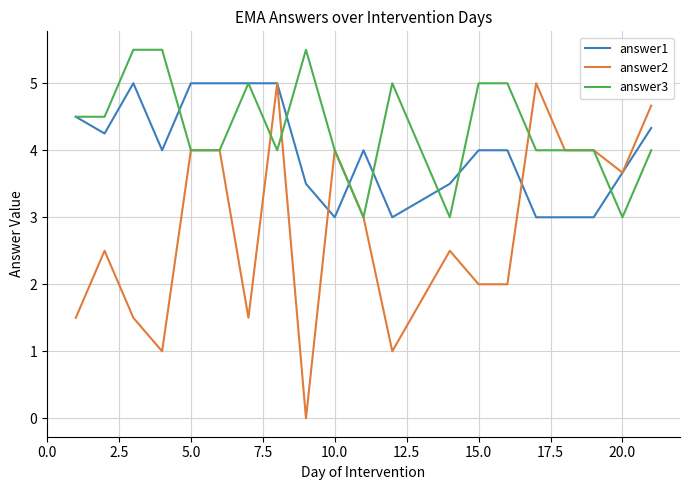

Which series has the largest range (max minus min)?

answer2